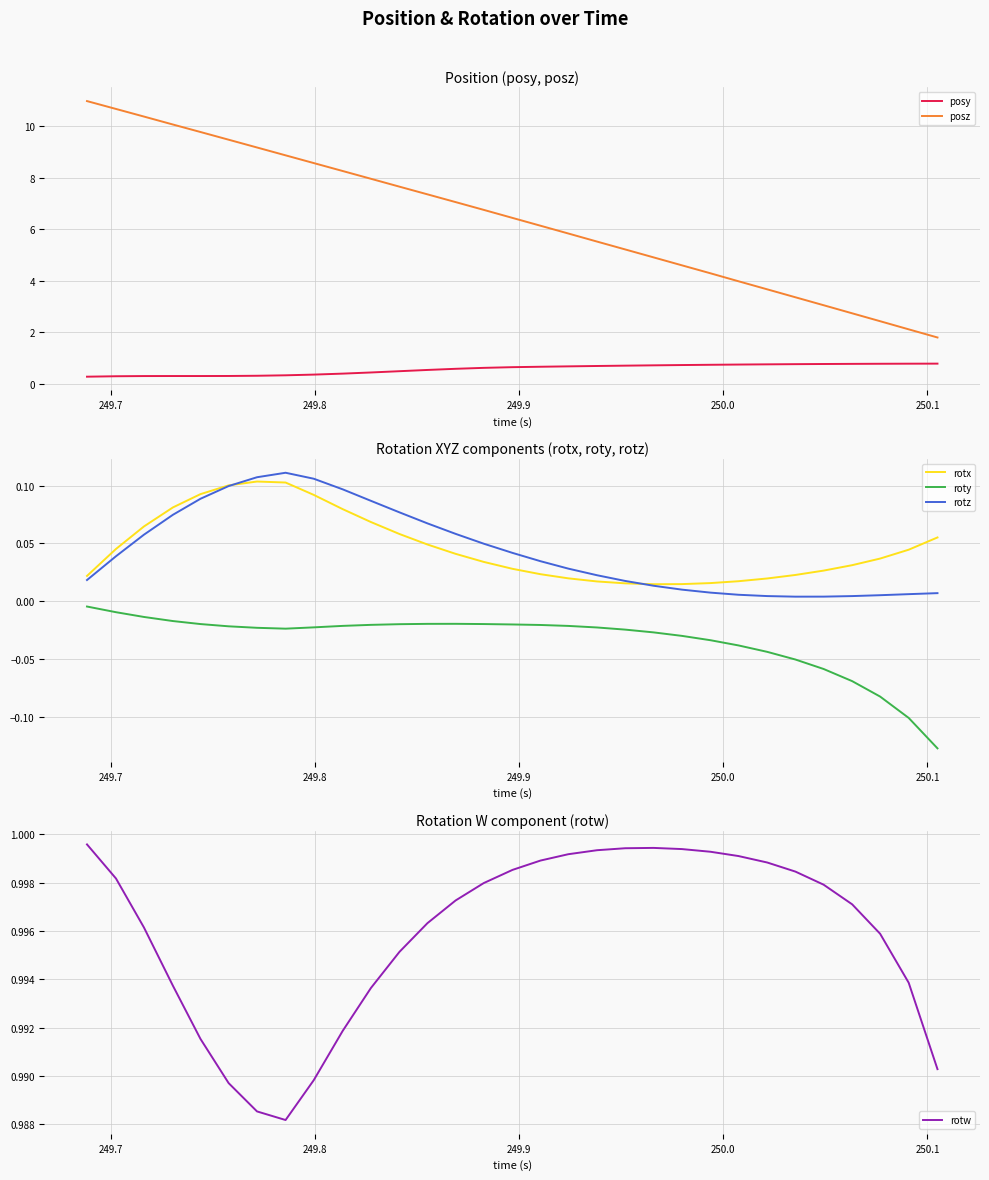

What is the maximum value for posz?

11.0